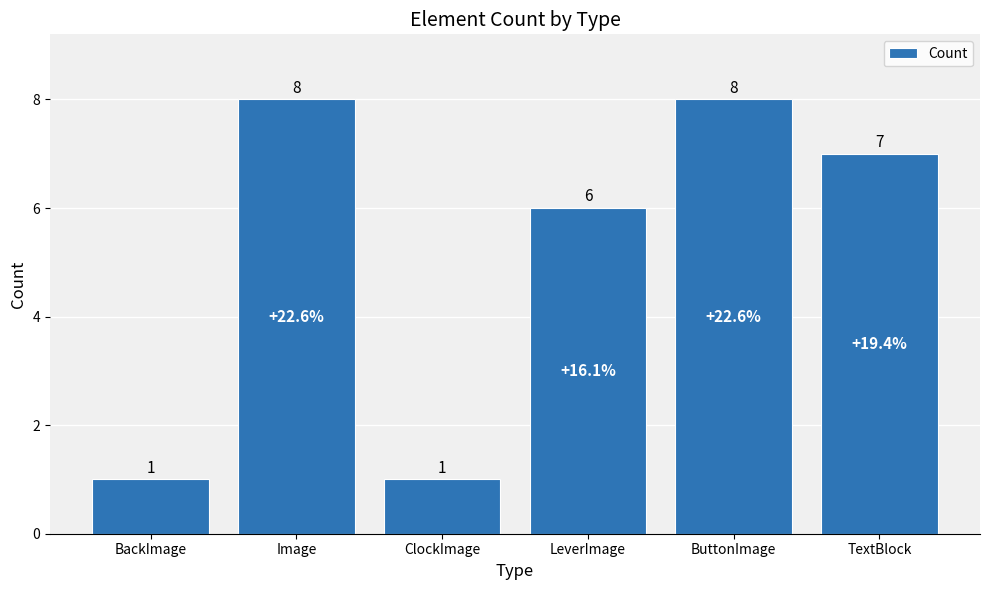

What position from the right is LeverImage?

3